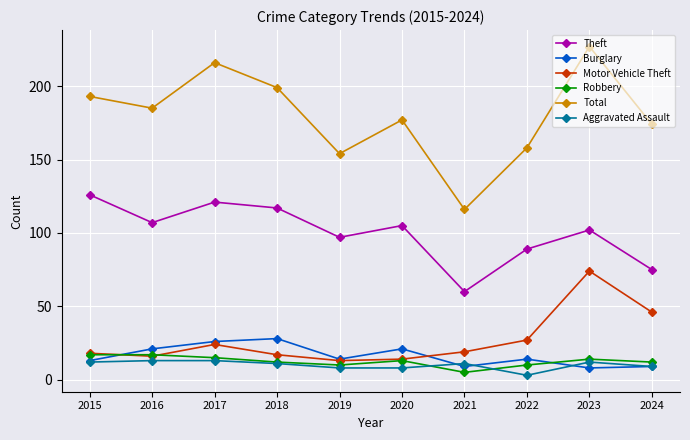

How many values in the Total series are below 185?

5